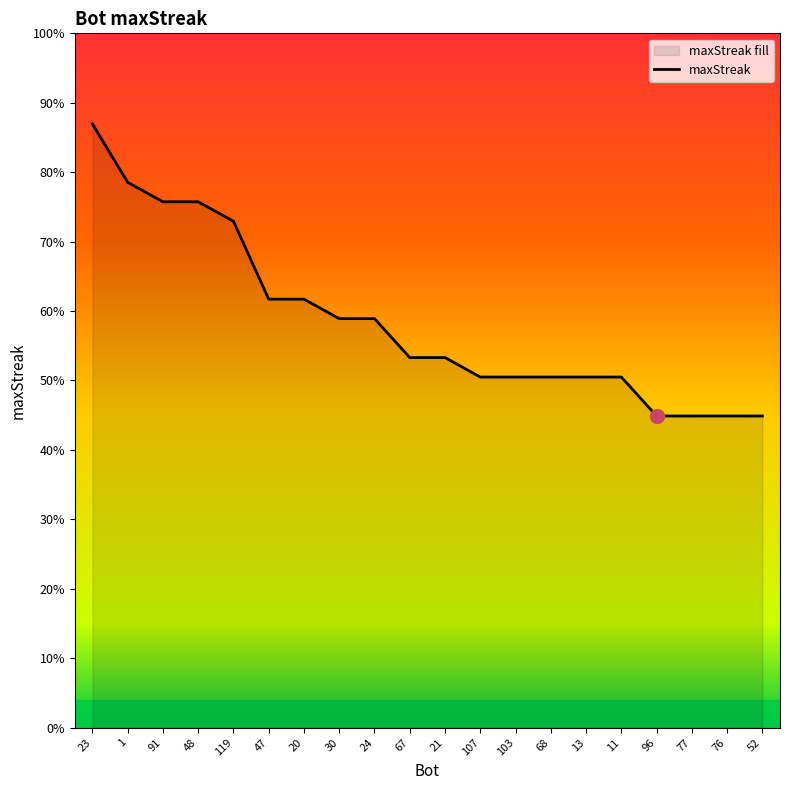

Is it true that the value at 68 is 31?

False